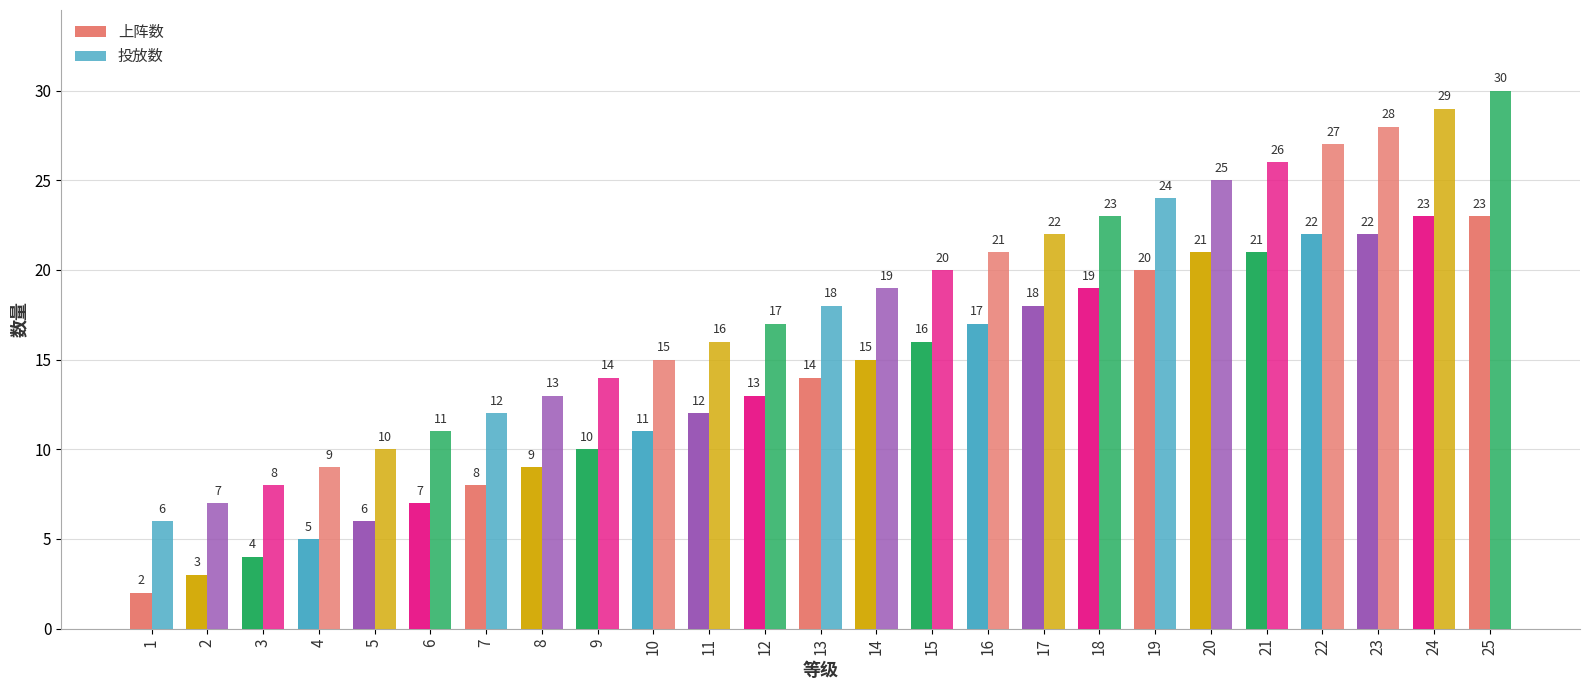

Reading left to right, list all the values displayed in this chart.

上阵数: 1=2	2=3	3=4	4=5	5=6	6=7	7=8	8=9	9=10	10=11	11=12	12=13	13=14	14=15	15=16	16=17	17=18	18=19	19=20	20=21	21=21	22=22	23=22	24=23	25=23
投放数: 1=6	2=7	3=8	4=9	5=10	6=11	7=12	8=13	9=14	10=15	11=16	12=17	13=18	14=19	15=20	16=21	17=22	18=23	19=24	20=25	21=26	22=27	23=28	24=29	25=30